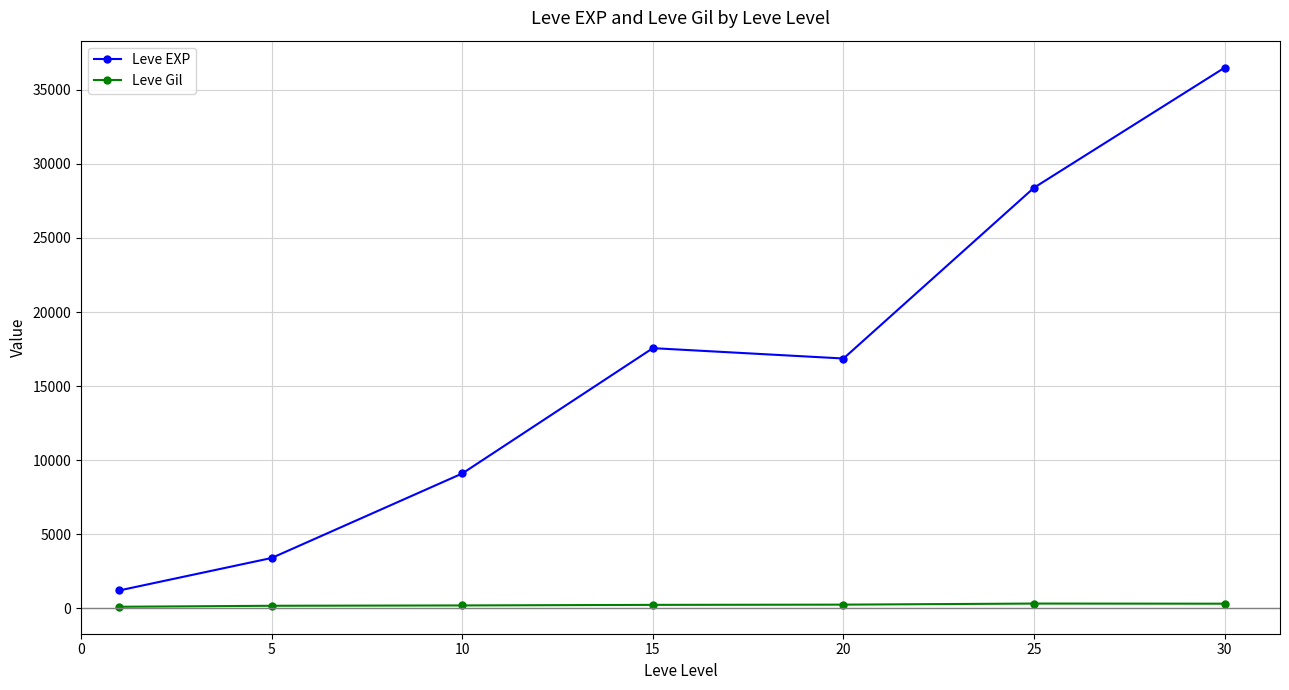

True or false: Leve Gil and Leve EXP intersect in this chart.

False